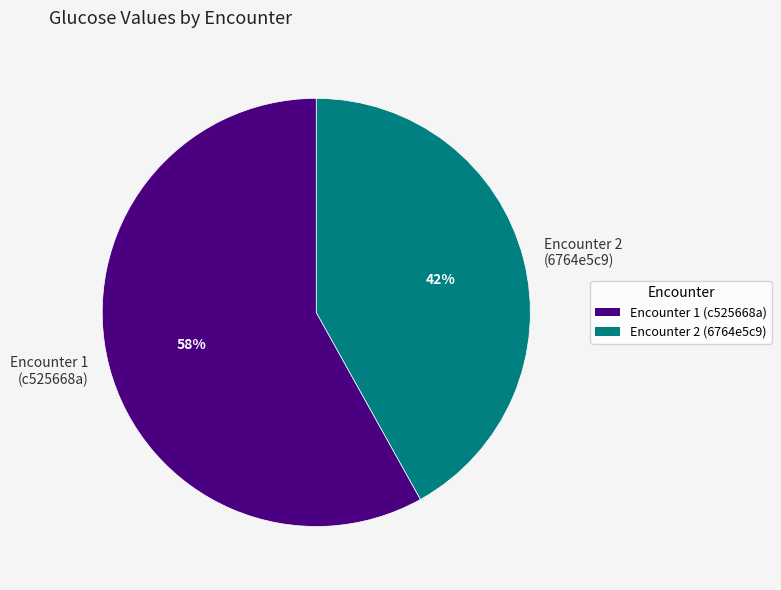

Which category has the smallest portion of the pie?

Encounter 2 (6764e5c9)